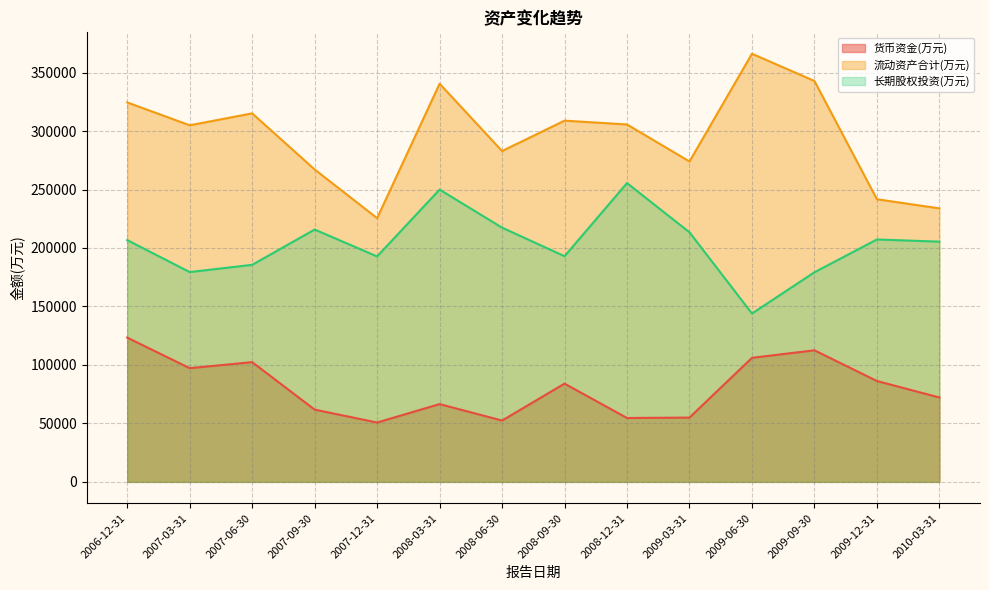

At which category is the sum across all series the highest?

2008-03-31